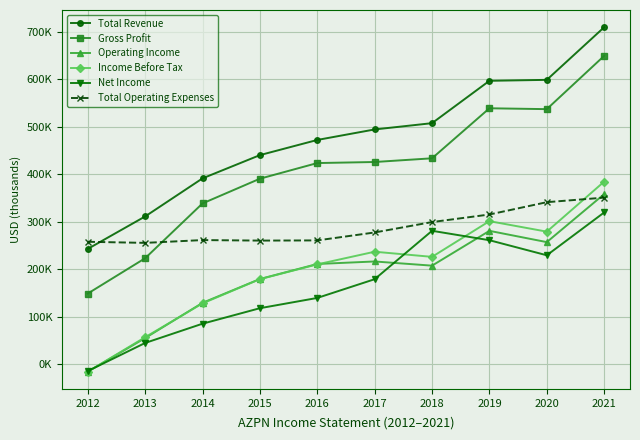

What are all the series names shown in the legend?

Total Revenue, Gross Profit, Operating Income, Income Before Tax, Net Income, Total Operating Expenses